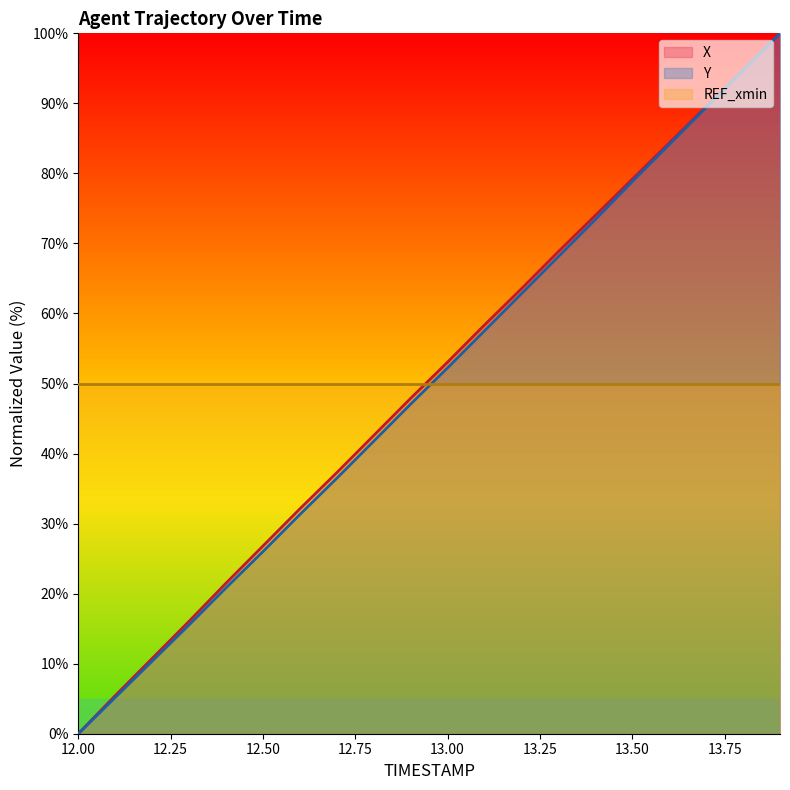

Which series has the widest spread of values?

X